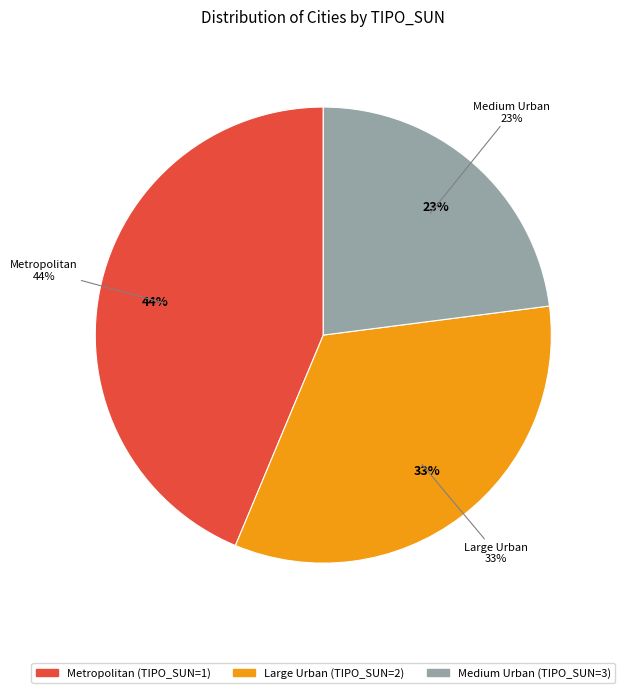

Is 1 the majority of the pie?

No